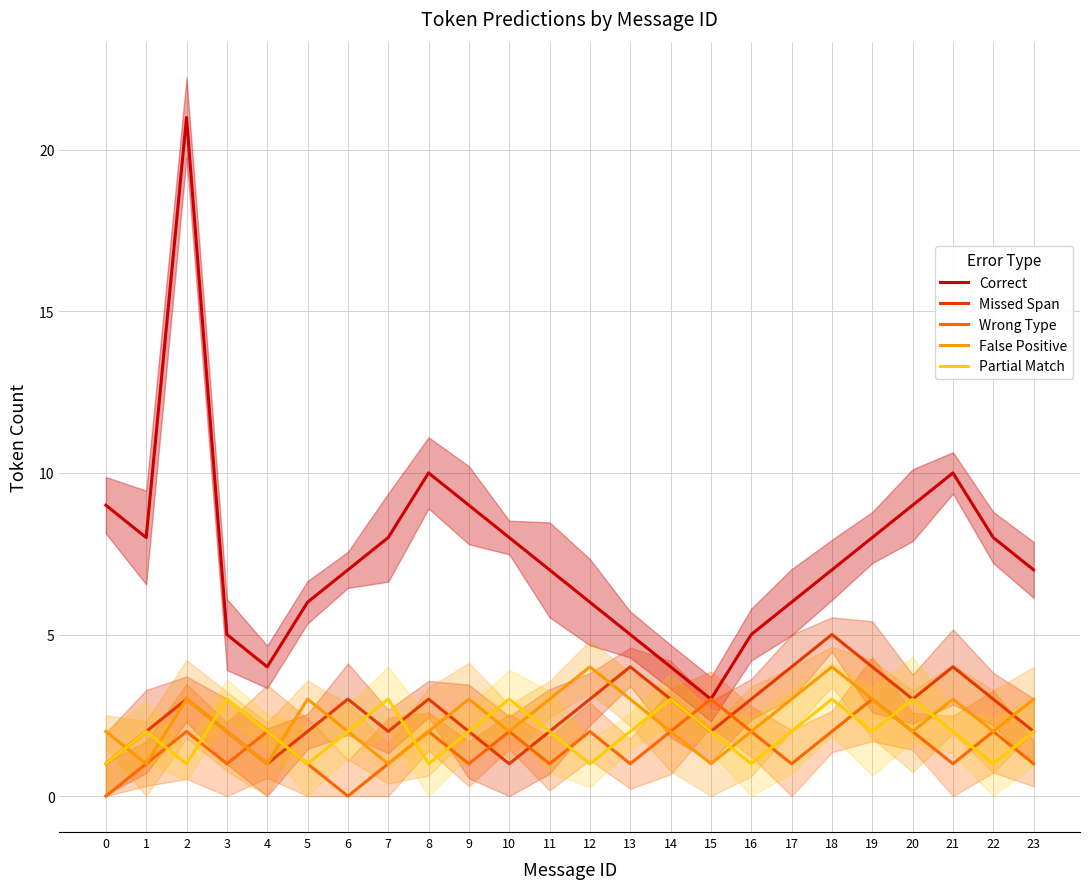

At how many categories does at least one series exceed 13?

1